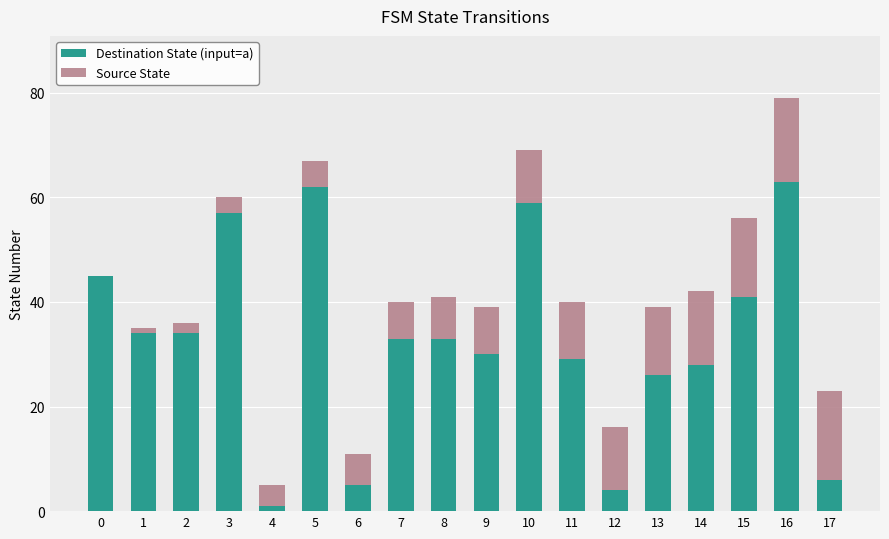

What value does the Destination State (input=a) series have at 2, to the nearest 10?

30